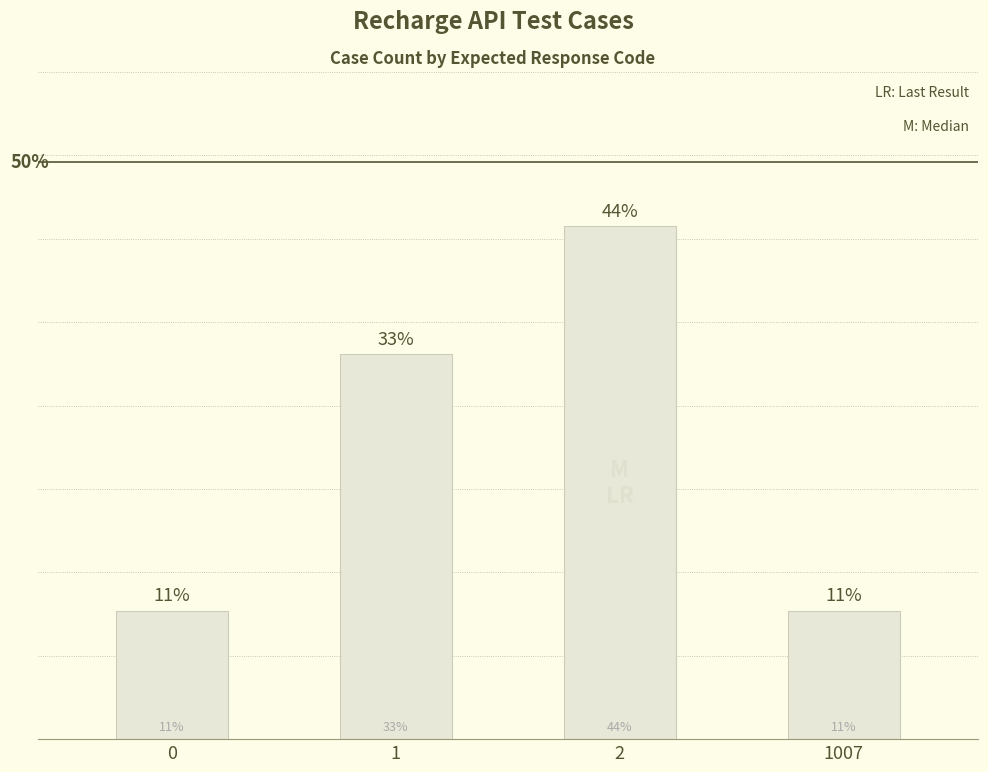

Are the bars horizontal?

No